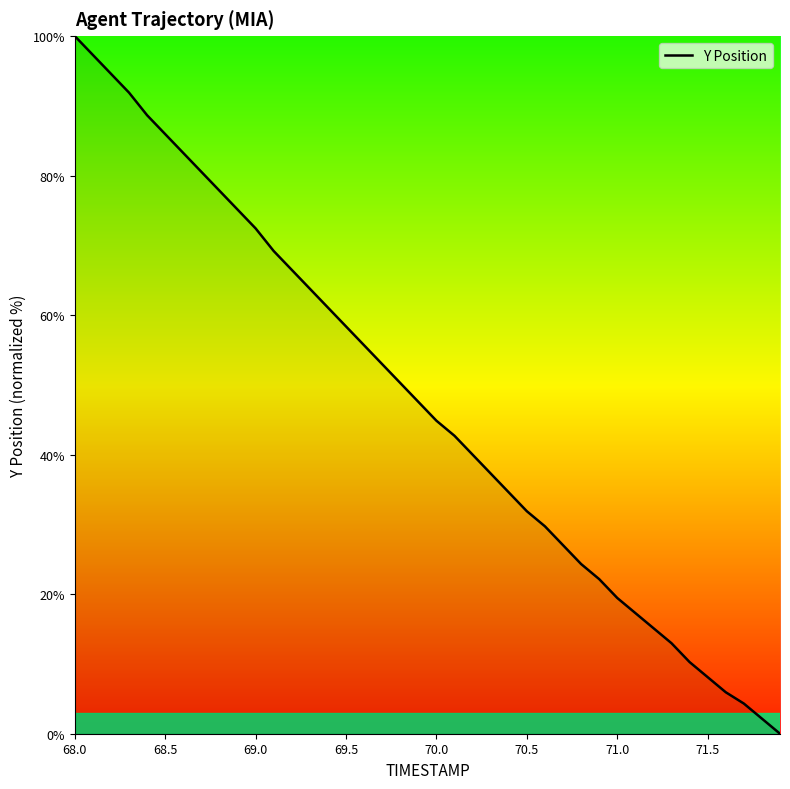

What is the difference between the maximum and minimum values?

100.0